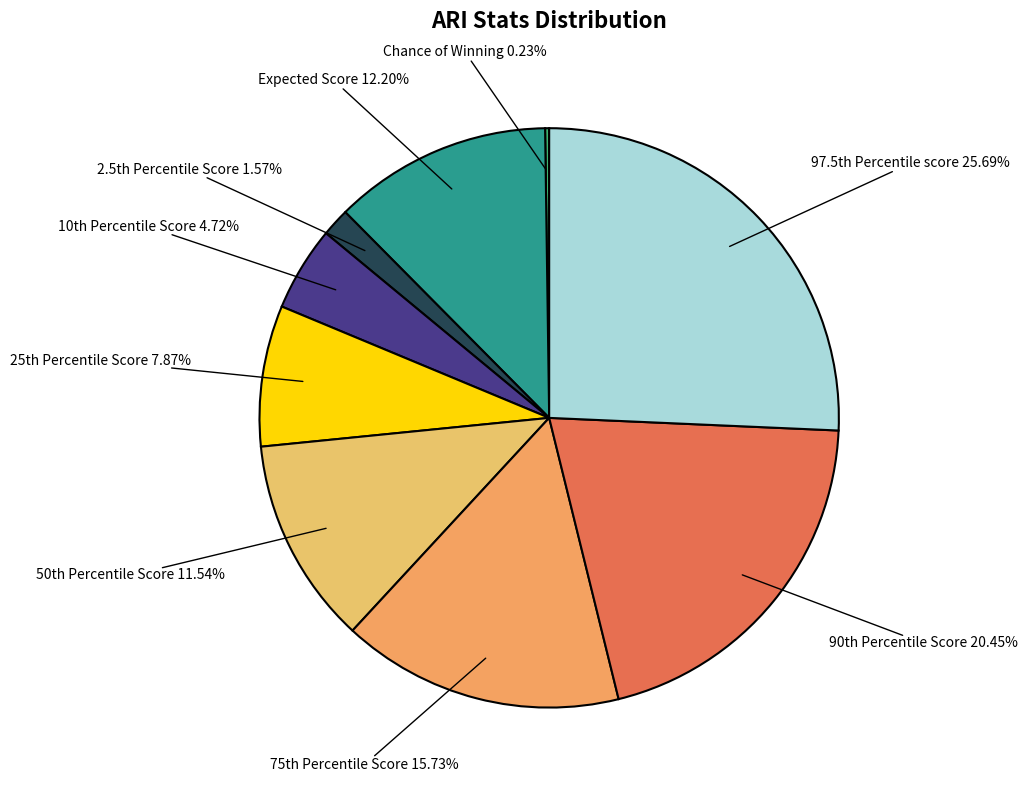

Which slice is the largest?

97.5th Percentile score